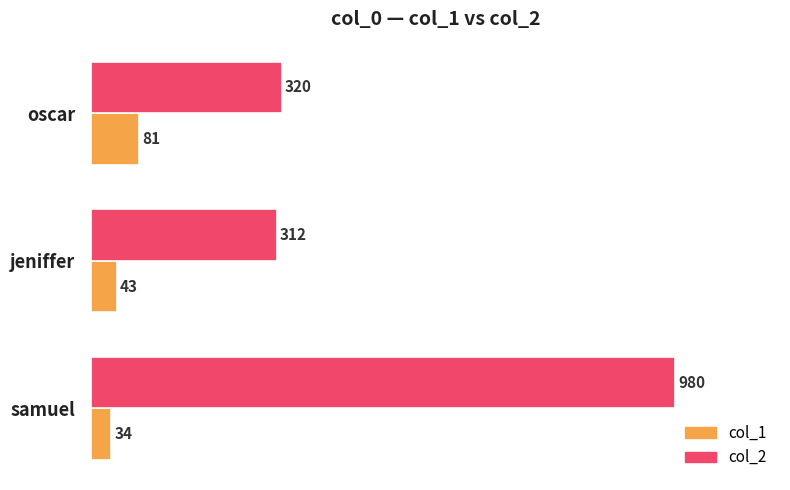

How many series are shown in this chart?

2